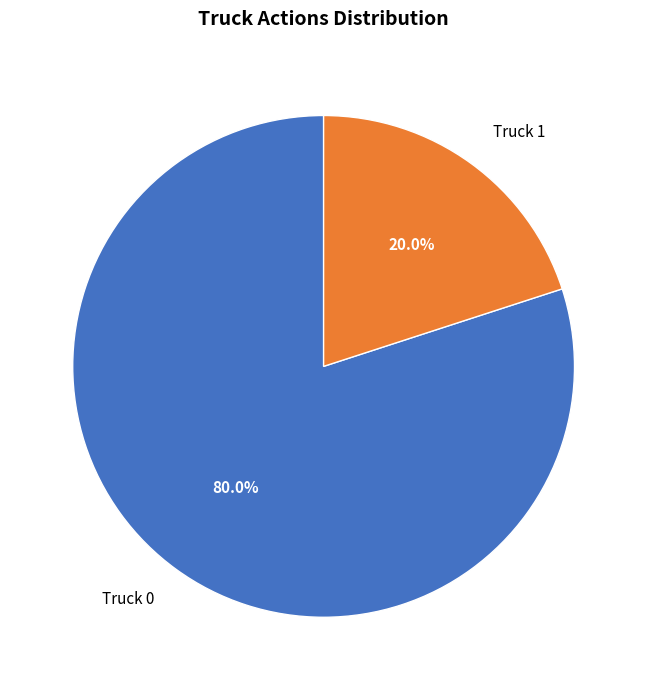

Which category has the biggest portion of the pie?

Truck 0